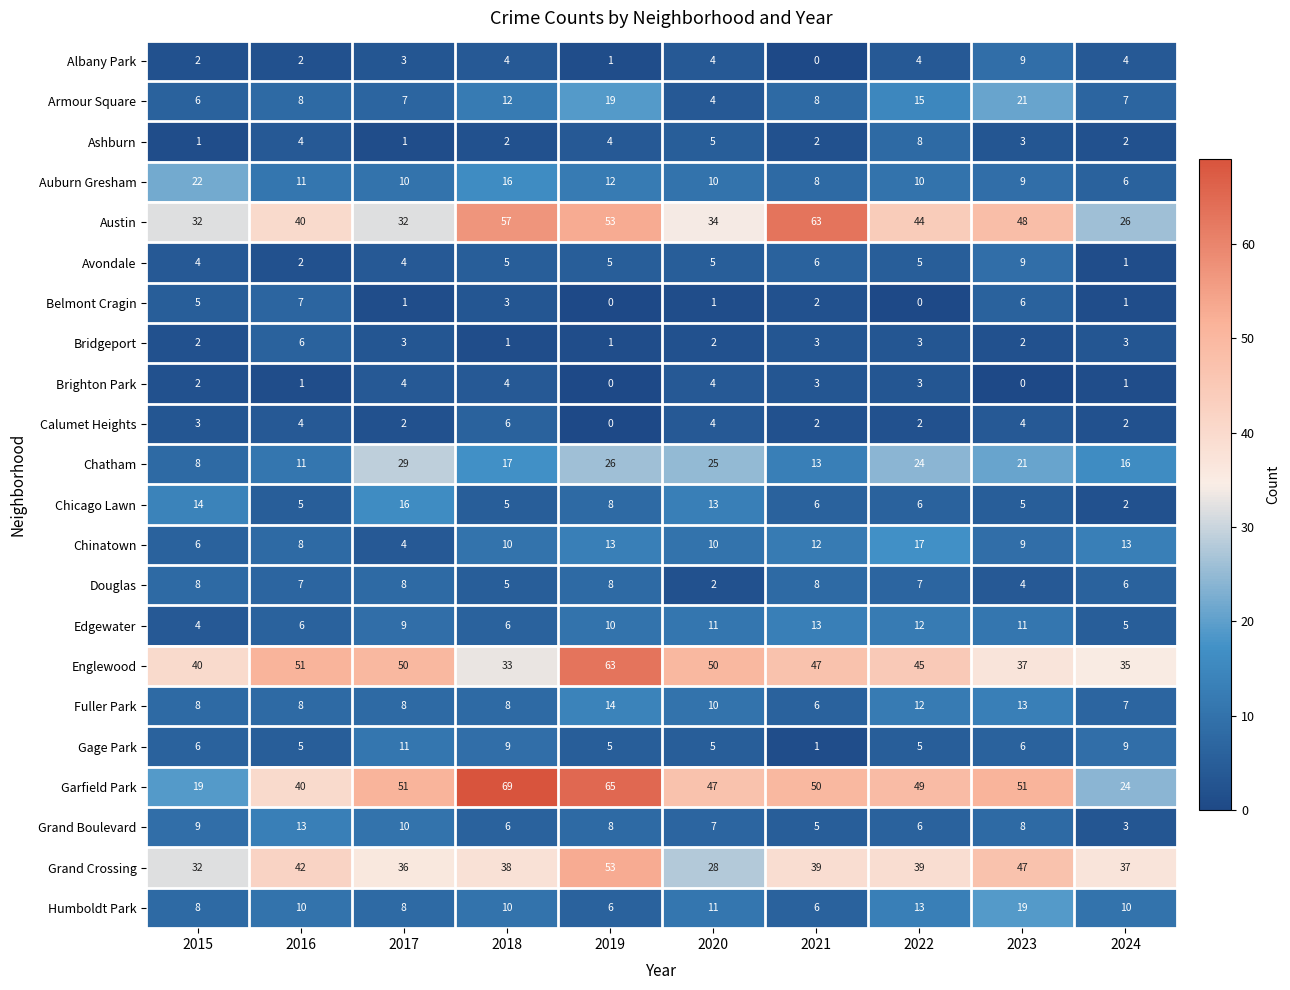

What is the total value across all series at 2024?

220